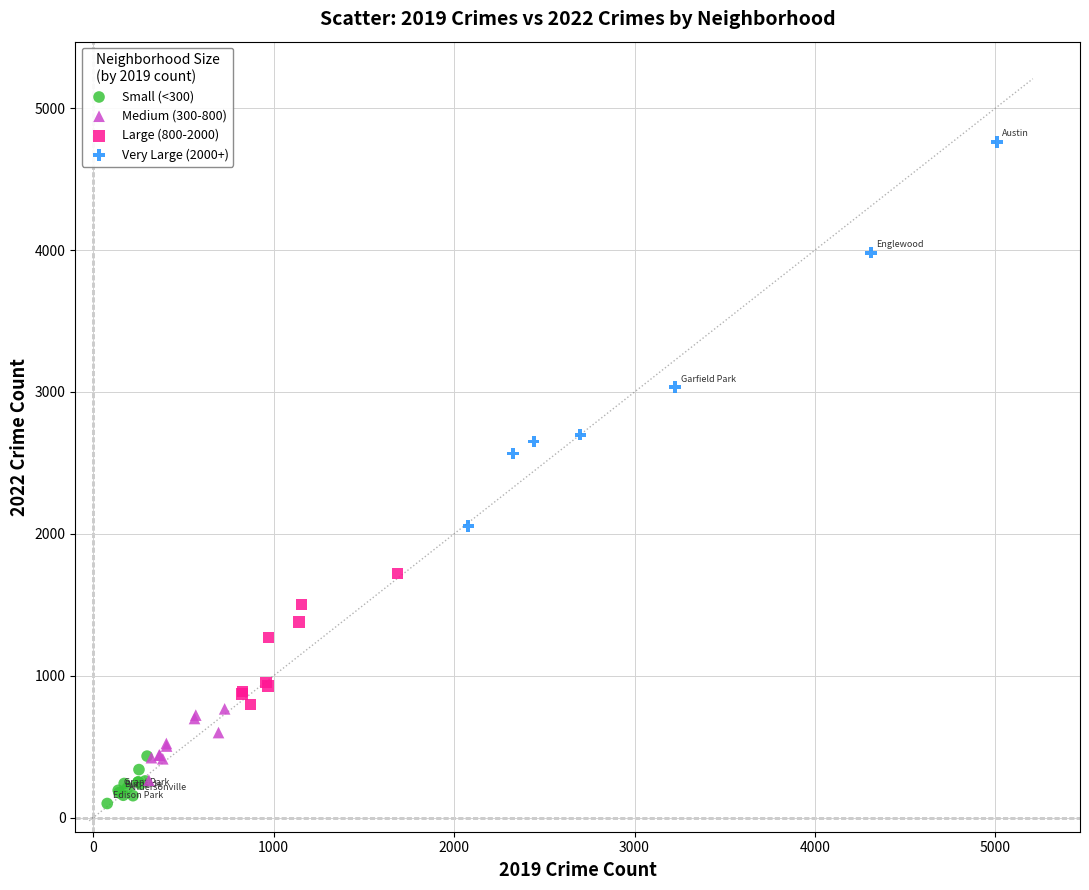

Which series reaches the maximum Y coordinate?

Very Large (2000+)